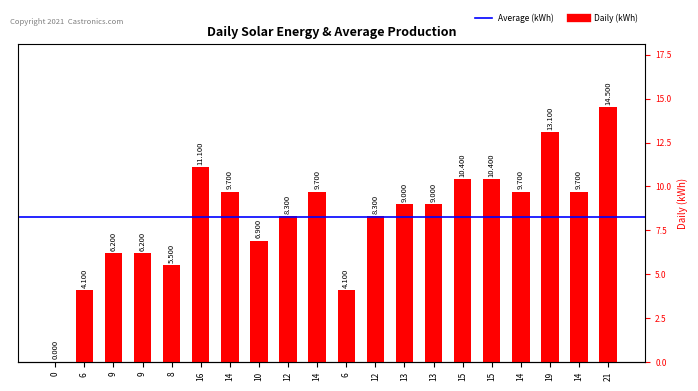

What is the ratio of the value at 15 to the value at 13?

1.2